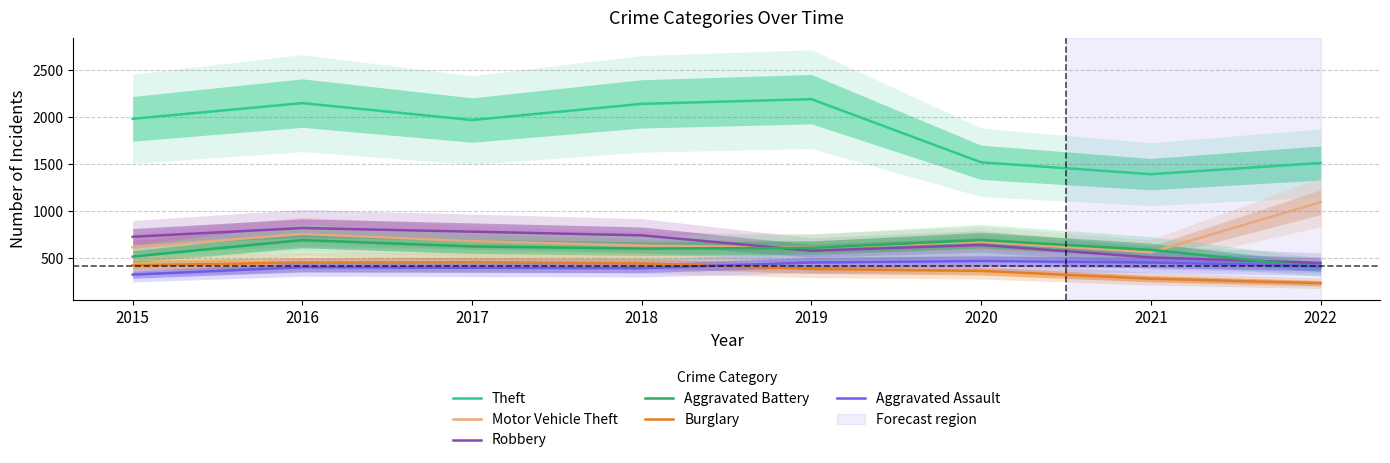

At how many categories does at least one series exceed 2036?

3